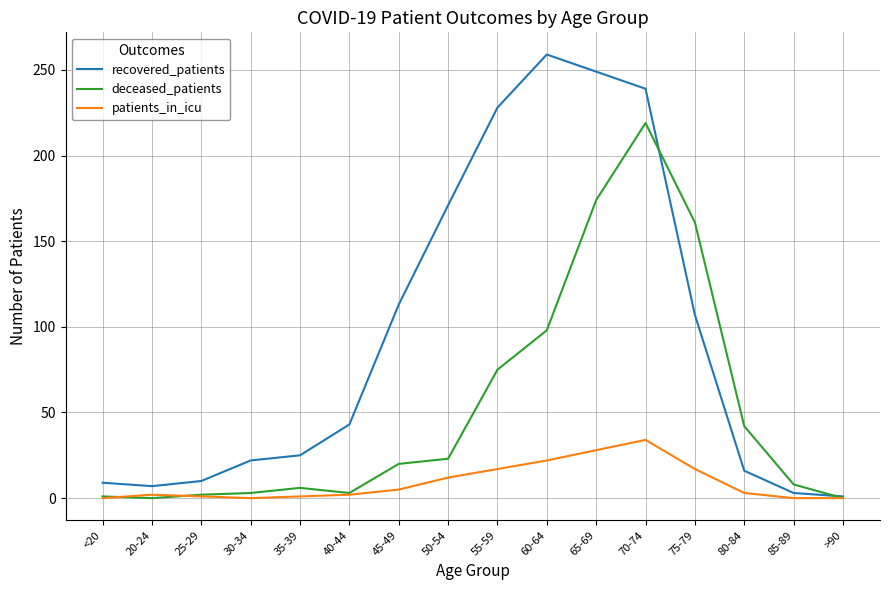

True or false: deceased_patients has more than 1 points higher than both neighbors.

True